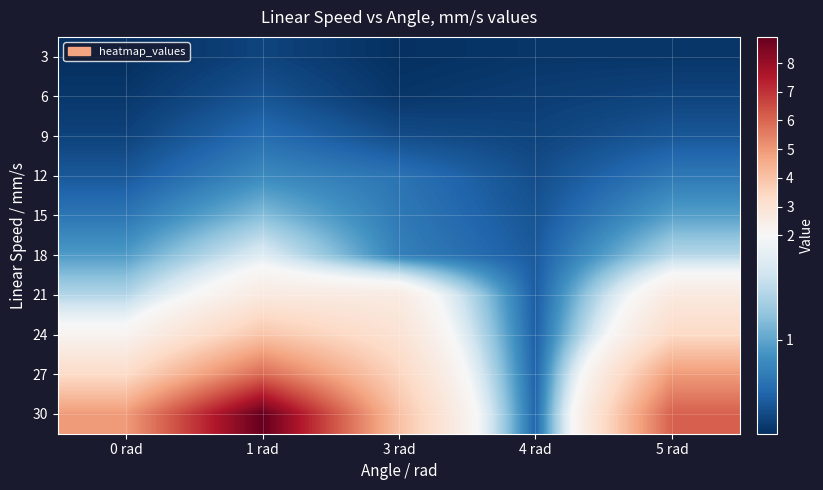

What is the smallest value displayed?

0.1